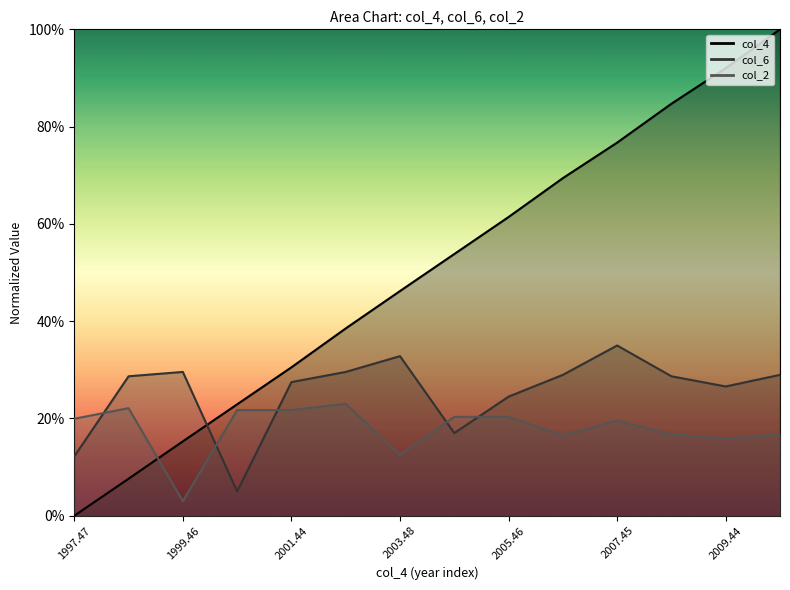

In col_2, how many points are higher than both neighbors (excluding endpoints)?

5